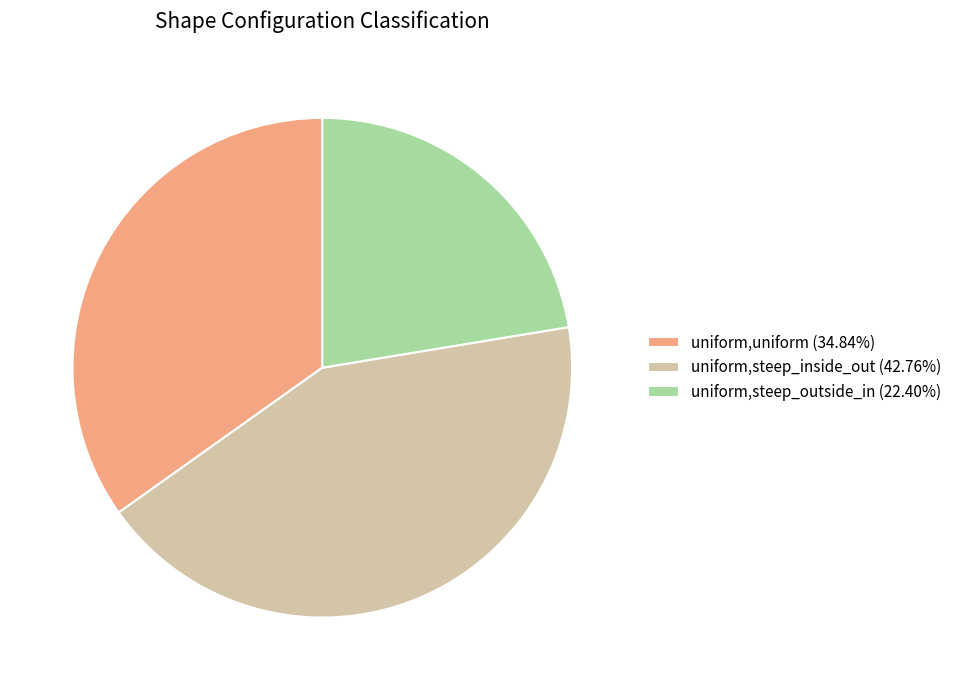

What is the ratio of the value at uniform,steep_outside_in (22.40%) to the value at uniform,uniform (34.84%)?

0.6